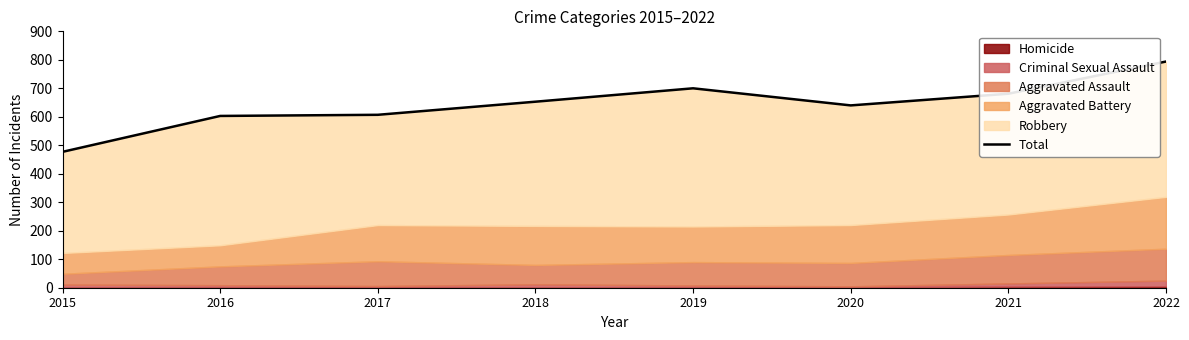

What is the difference between the values at 2017 and 2022?

187